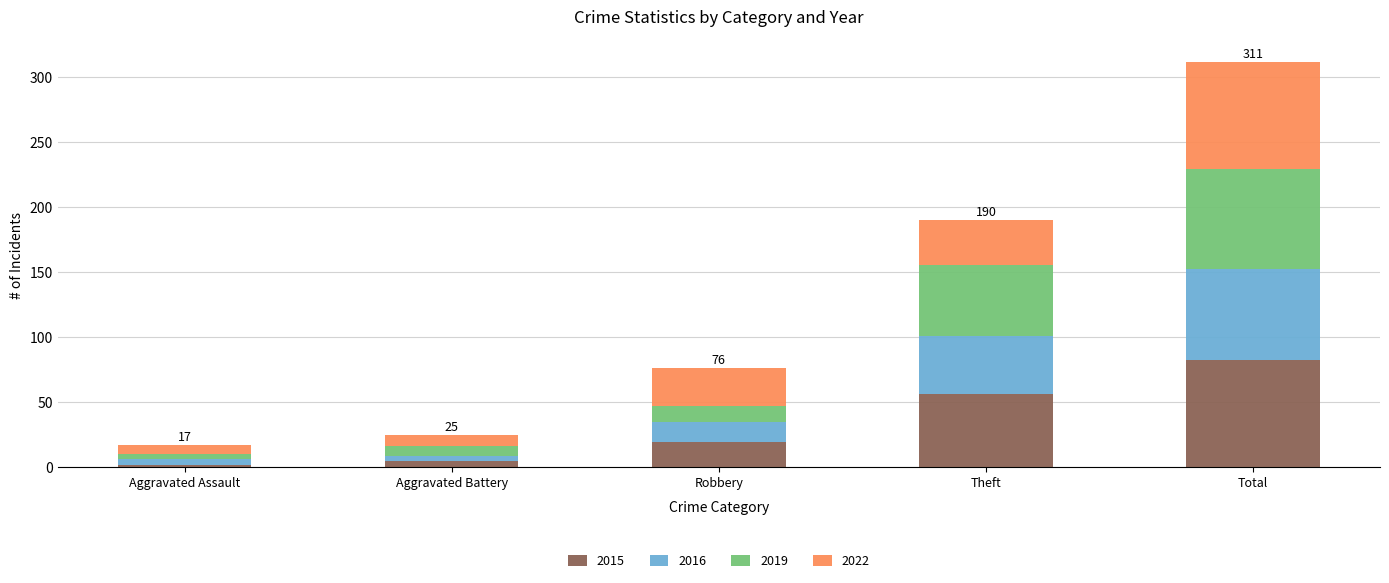

Is it true that 2015 equals 82 at Total?

True